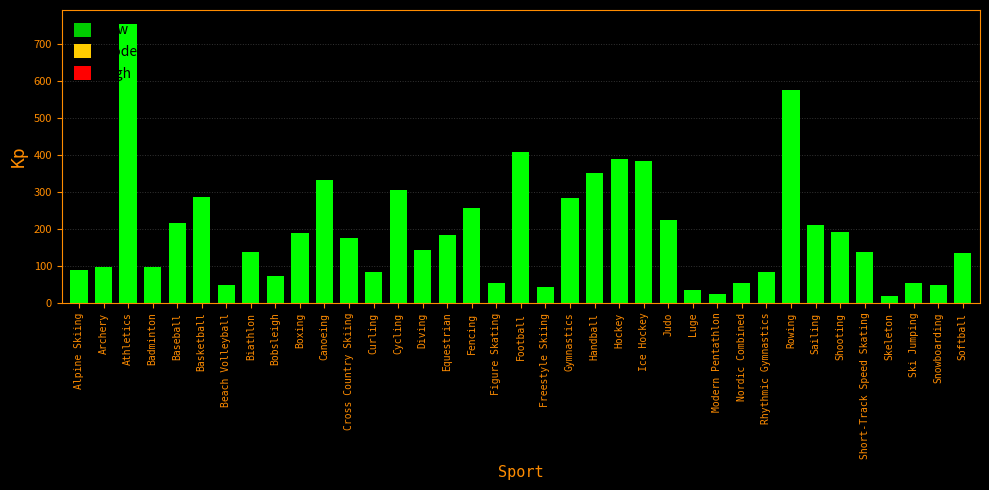

What is the smallest value displayed?

18